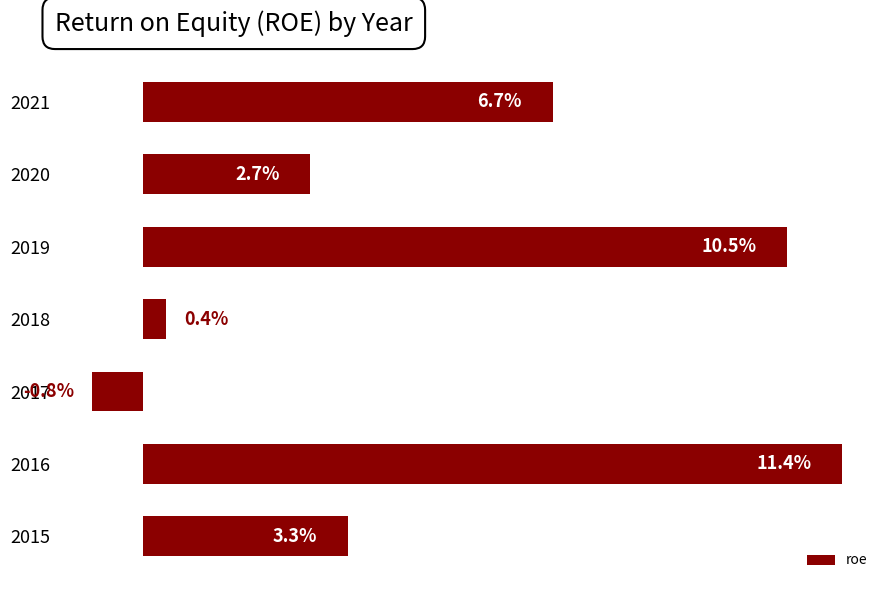

Rank the categories by value from highest to lowest.

2016, 2019, 2021, 2015, 2020, 2018, 2017